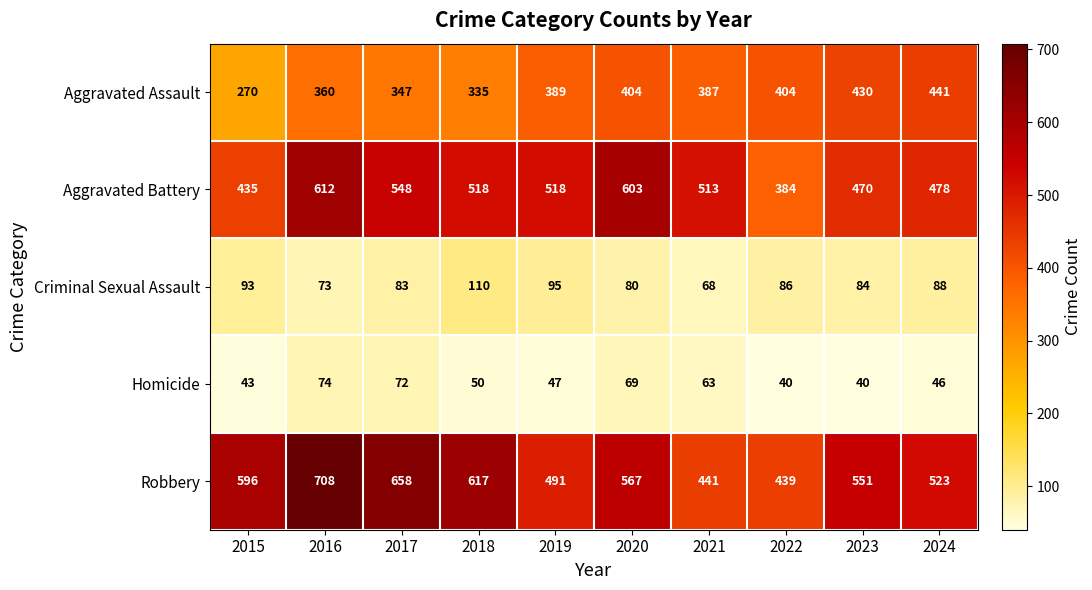

True or false: Criminal Sexual Assault has a value of 80 at 2020.

True